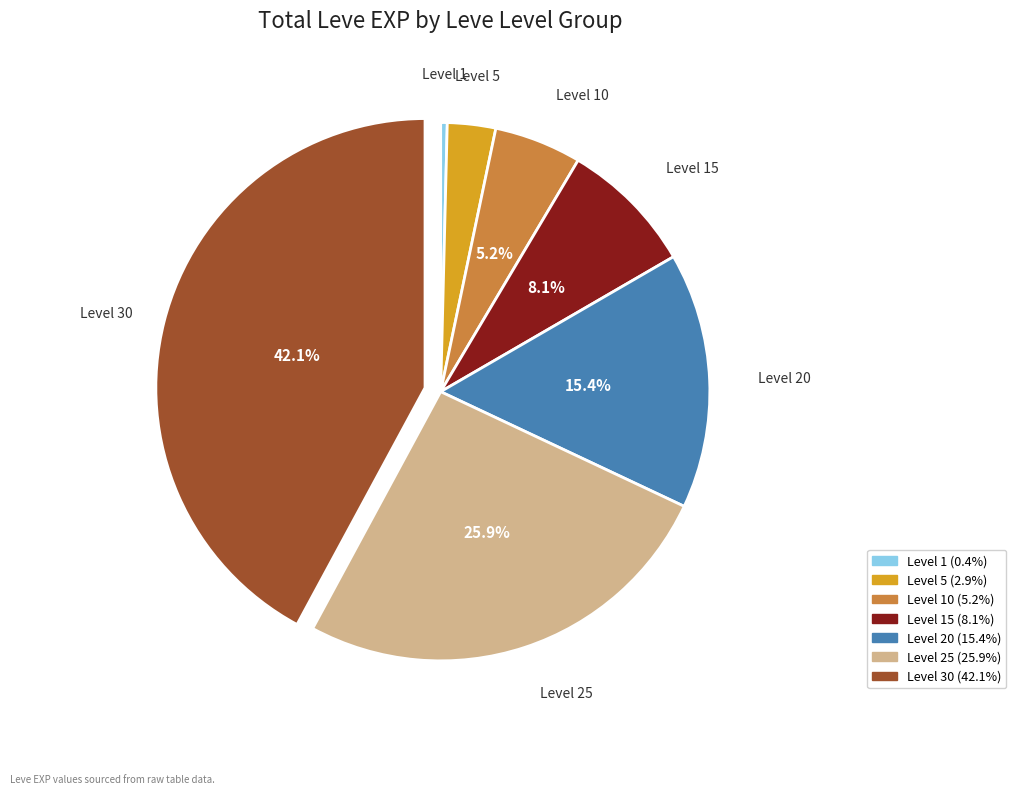

Does any single category account for the majority?

No